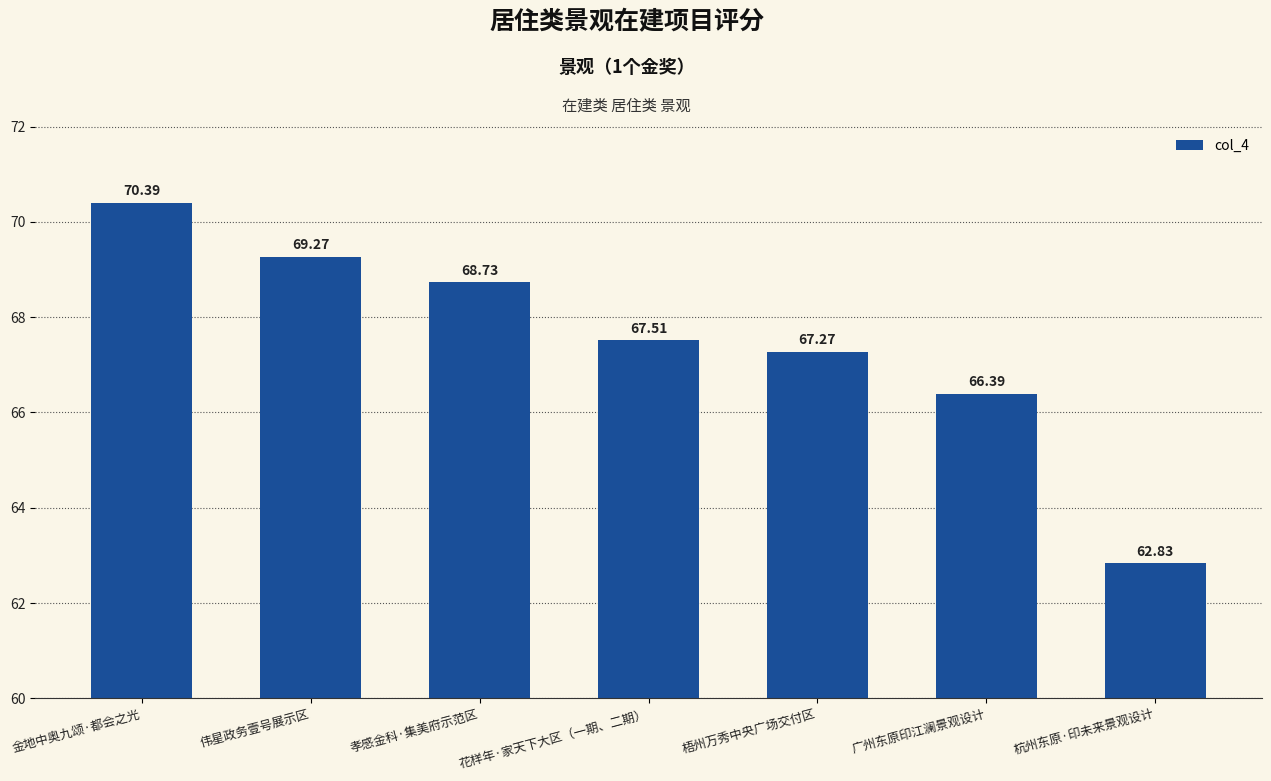

What is the sum of all values?

472.4